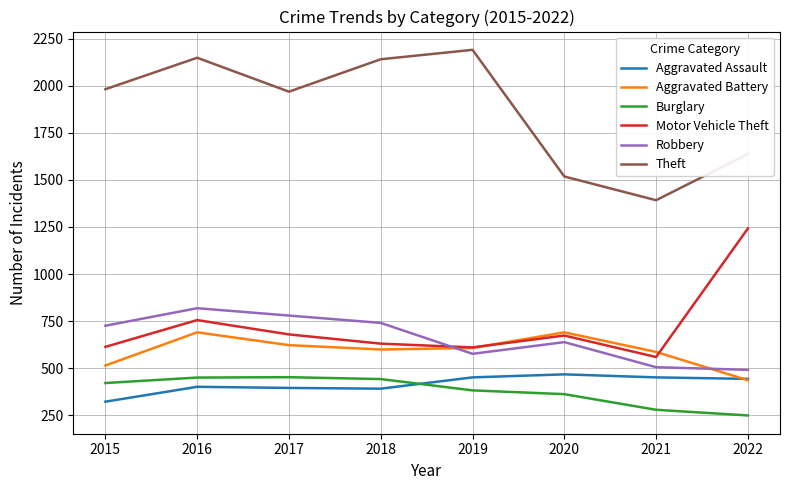

What is the difference between the highest and lowest values at 2021?

1112